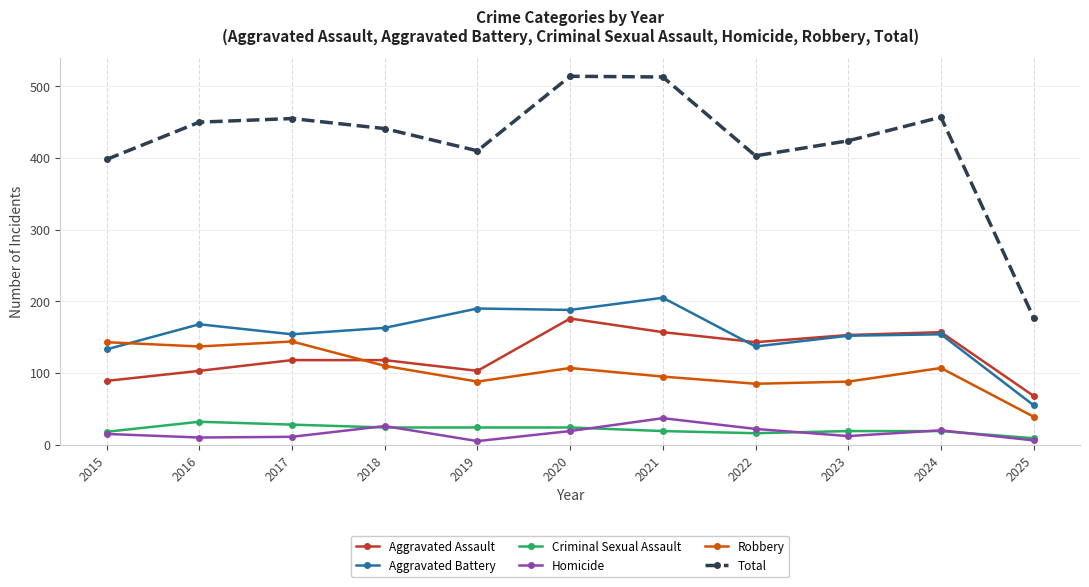

The Total series shows 450 at 2016. True or false?

True